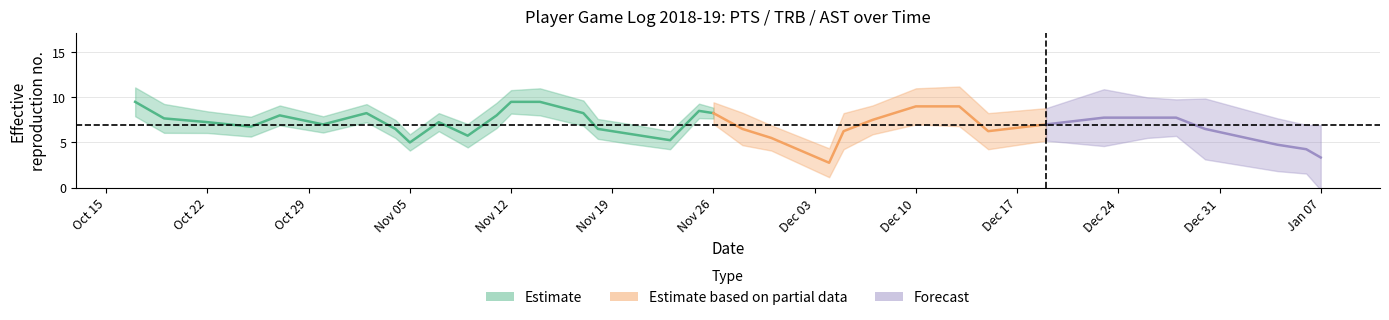

At how many categories does at least one series exceed 3?

31